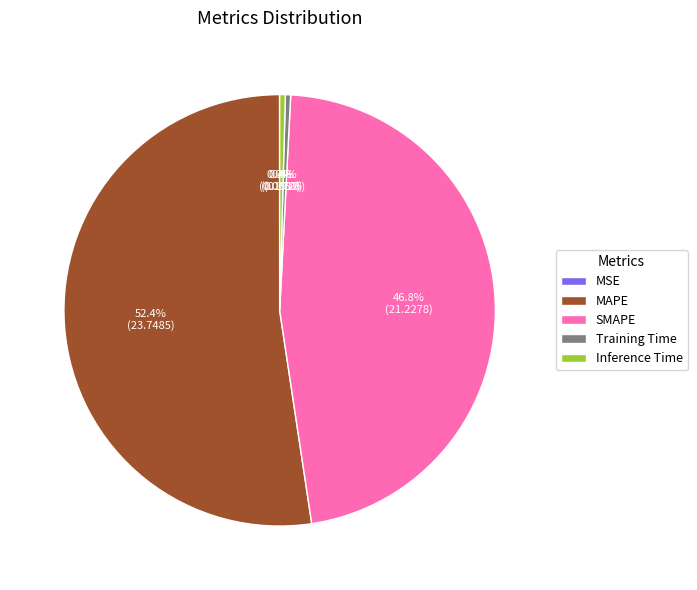

True or false: SMAPE accounts for 34% of the total.

False